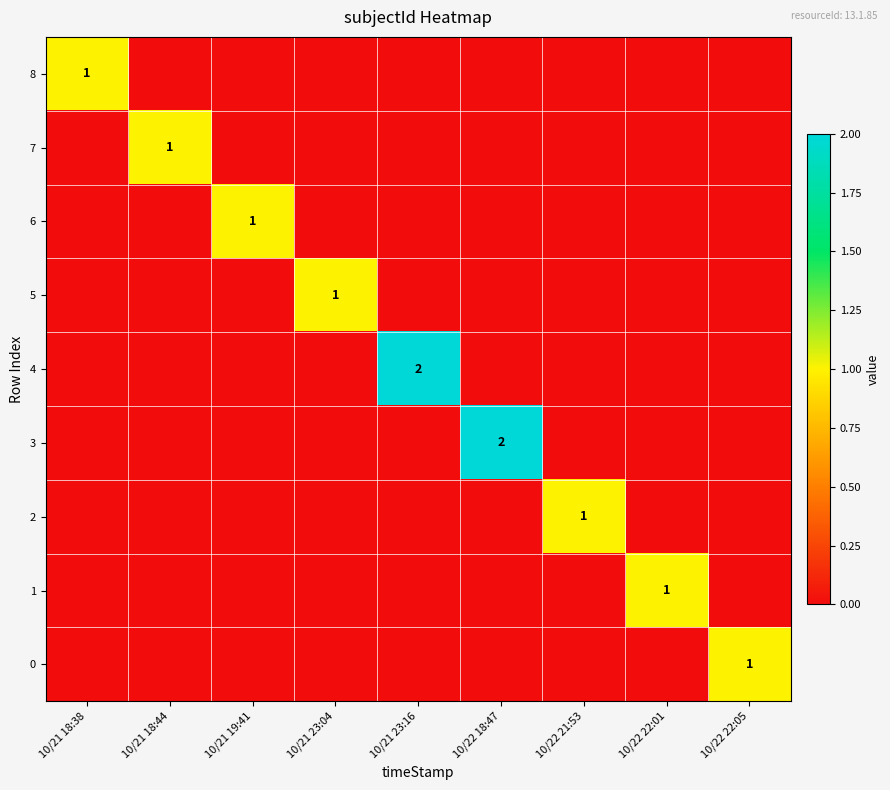

Which series changed the most between 10/21 19:41 and 10/21 23:16?

4